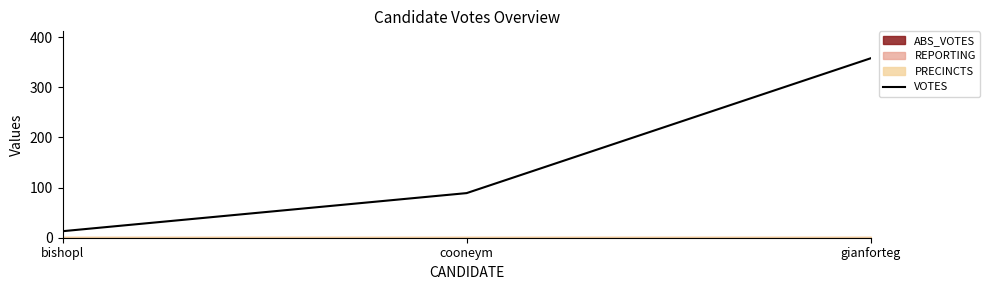

How many lines are shown in the chart?

1